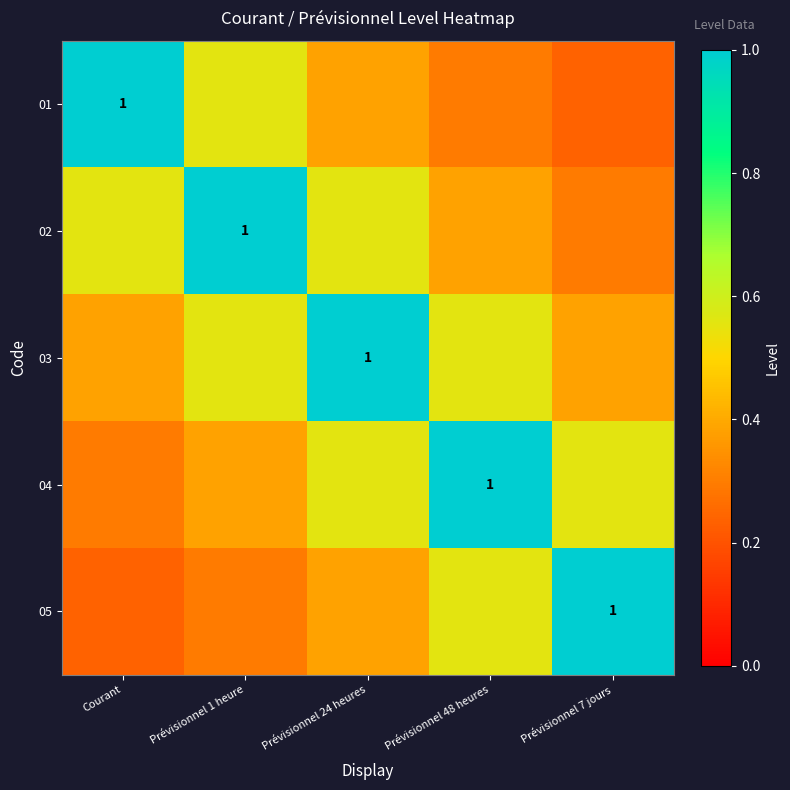

How many data points does each series have?

5